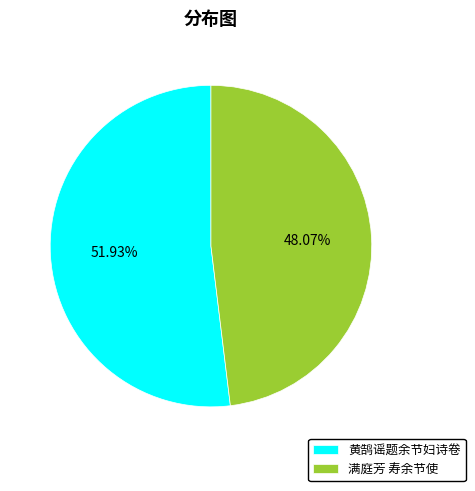

What is the smallest slice in the pie chart?

满庭芳 寿余节使